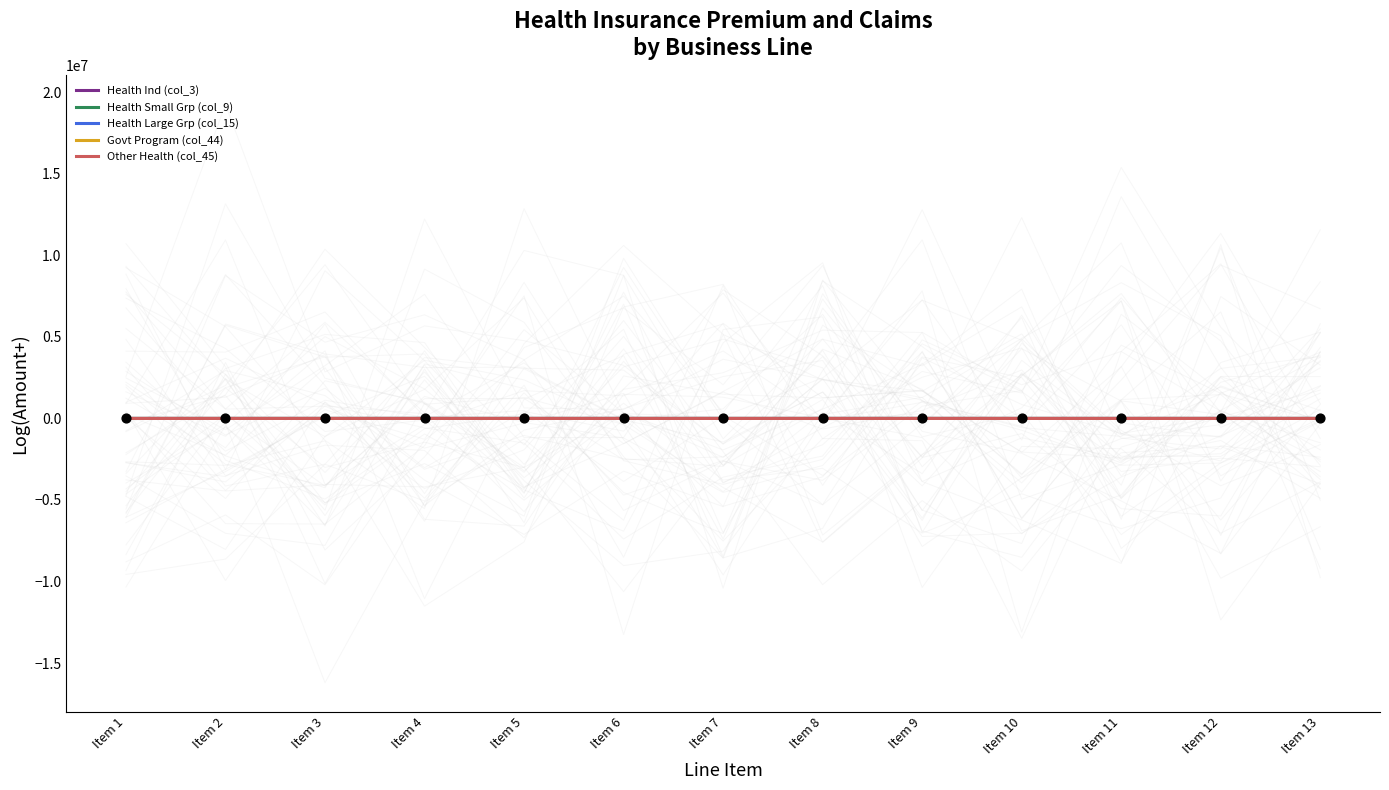

Which series reaches the minimum Y coordinate?

Govt Program (col_44)